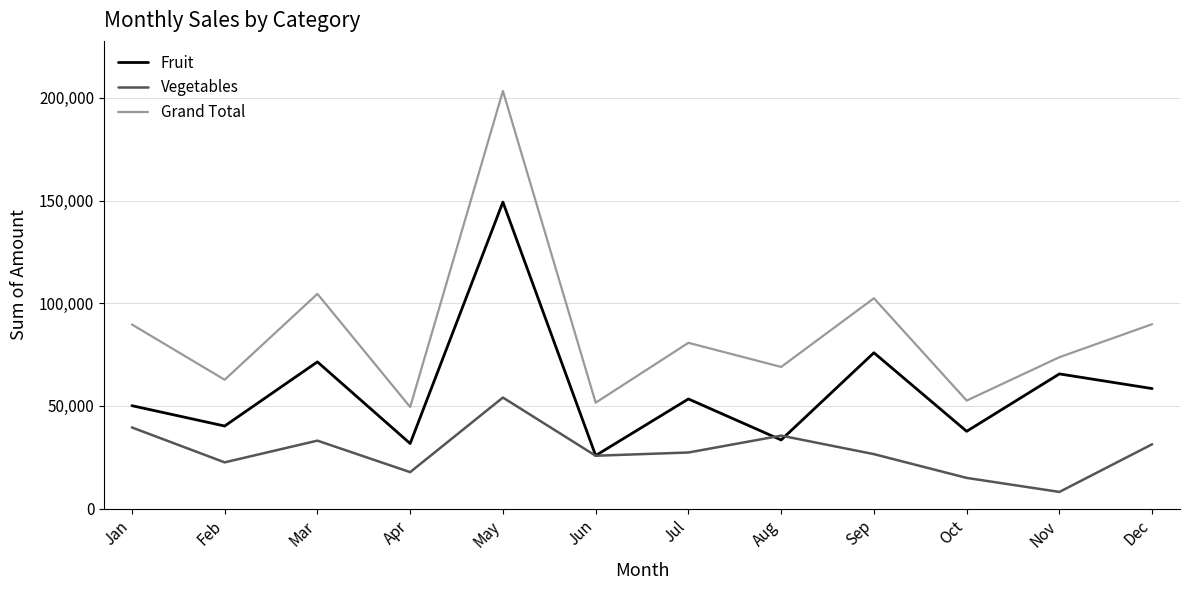

True or false: Vegetables has a value of 31355 at Dec.

True